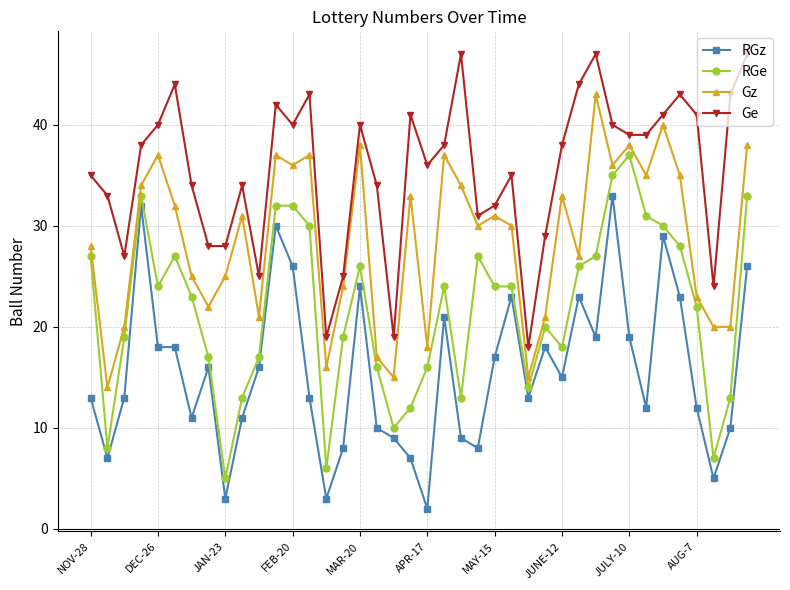

True or false: Gz and RGz cross at least once.

False